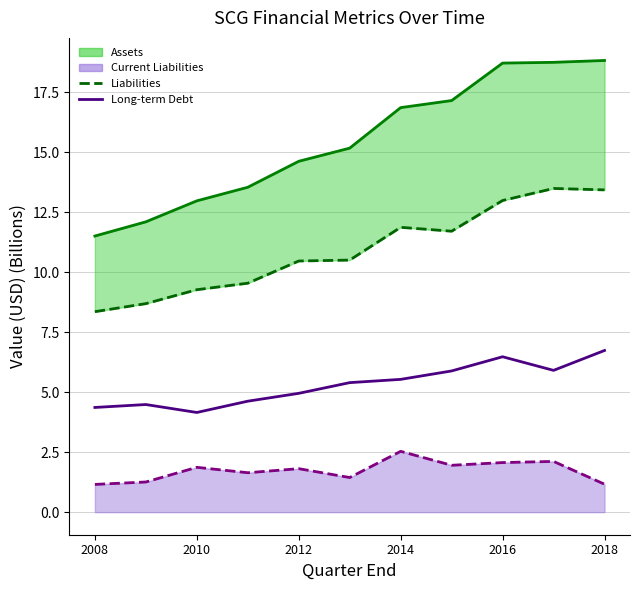

Is it true that Current Liabilities (line) equals 1.9 at 2010?

True